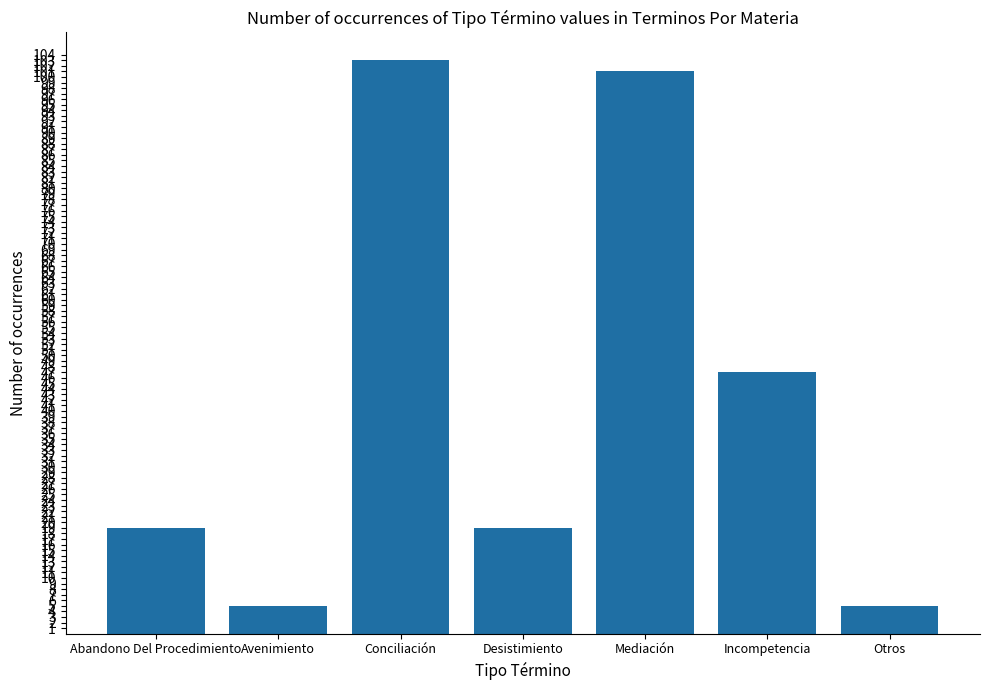

What is the difference between the maximum and second lowest values?

98